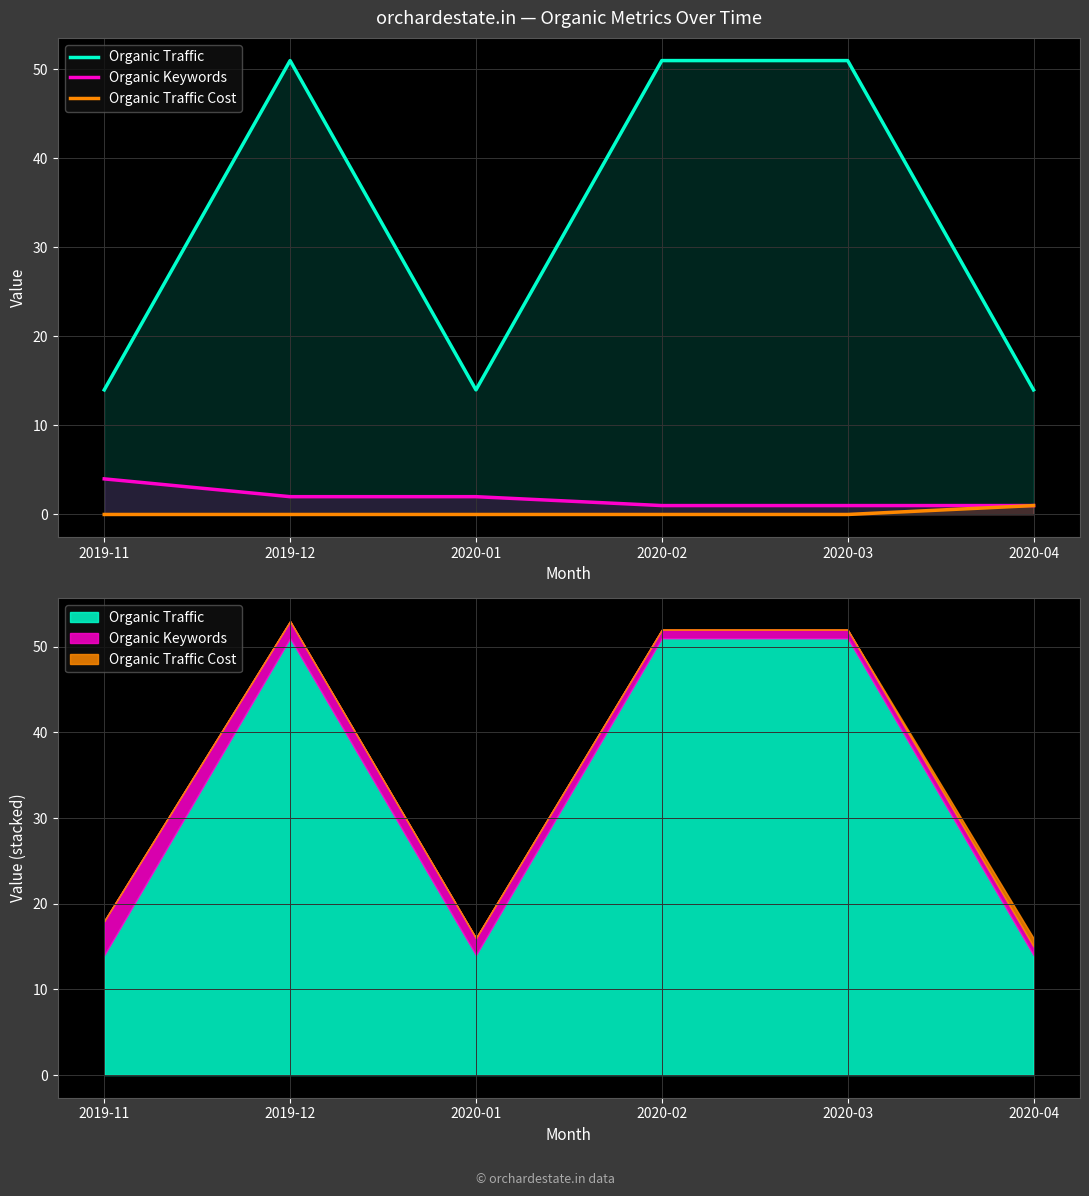

What is the label of the 5th point from the right?

2019-12